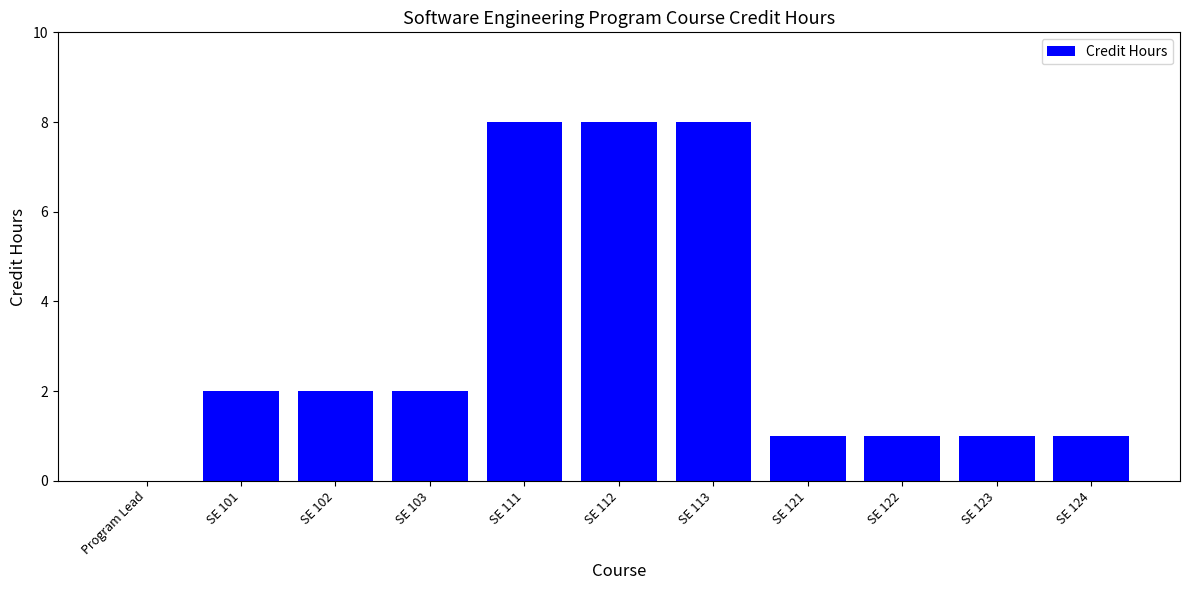

Reading left to right, list all the values displayed in this chart.

Program Lead=0	SE 101=2	SE 102=2	SE 103=2	SE 111=8	SE 112=8	SE 113=8	SE 121=1	SE 122=1	SE 123=1	SE 124=1